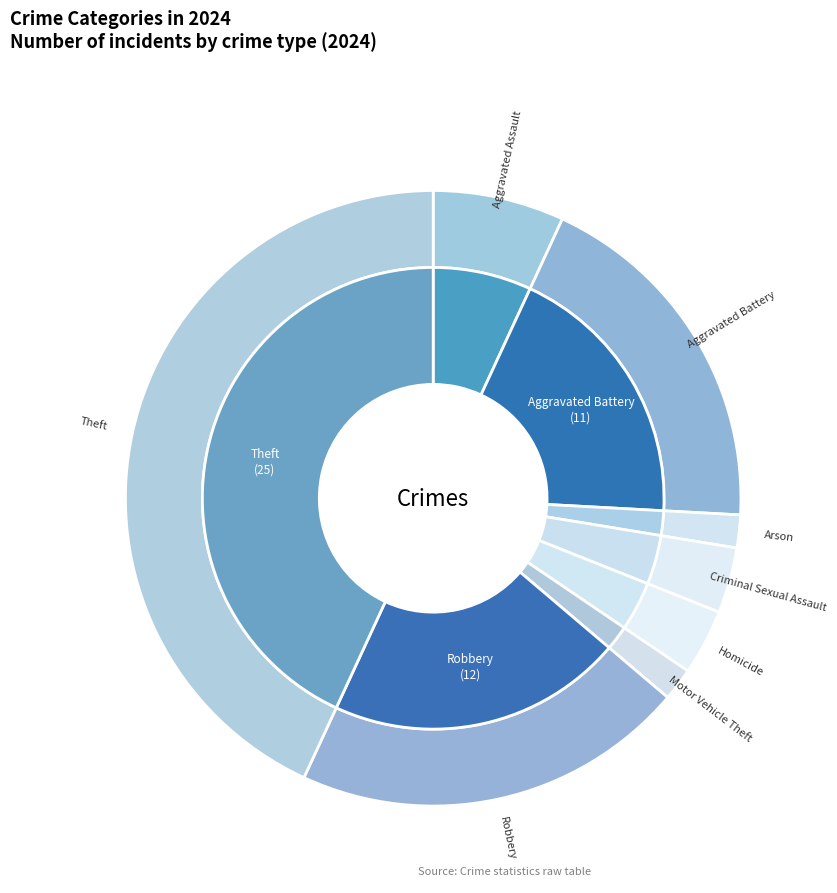

To the nearest percent, what portion does Criminal Sexual Assault represent?

3%